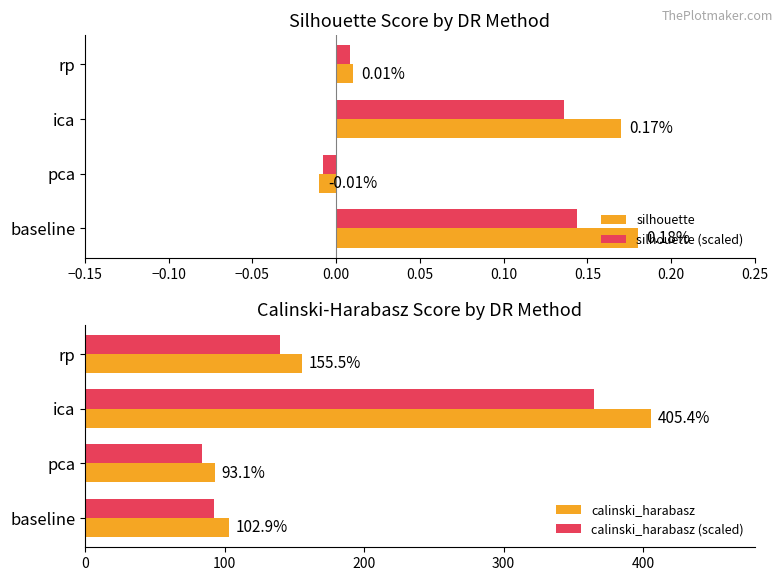

What is the difference between the maximum and second lowest values in the calinski_harabasz series?

302.6